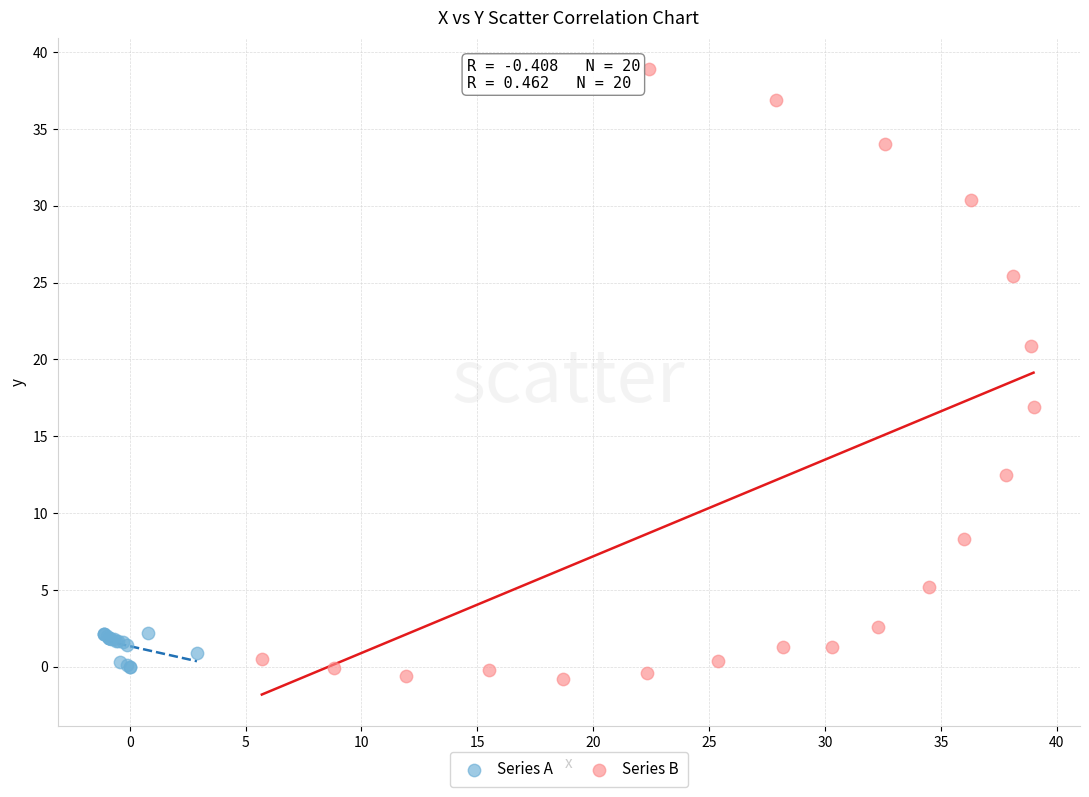

Which series has the widest spread of Y values?

Series B